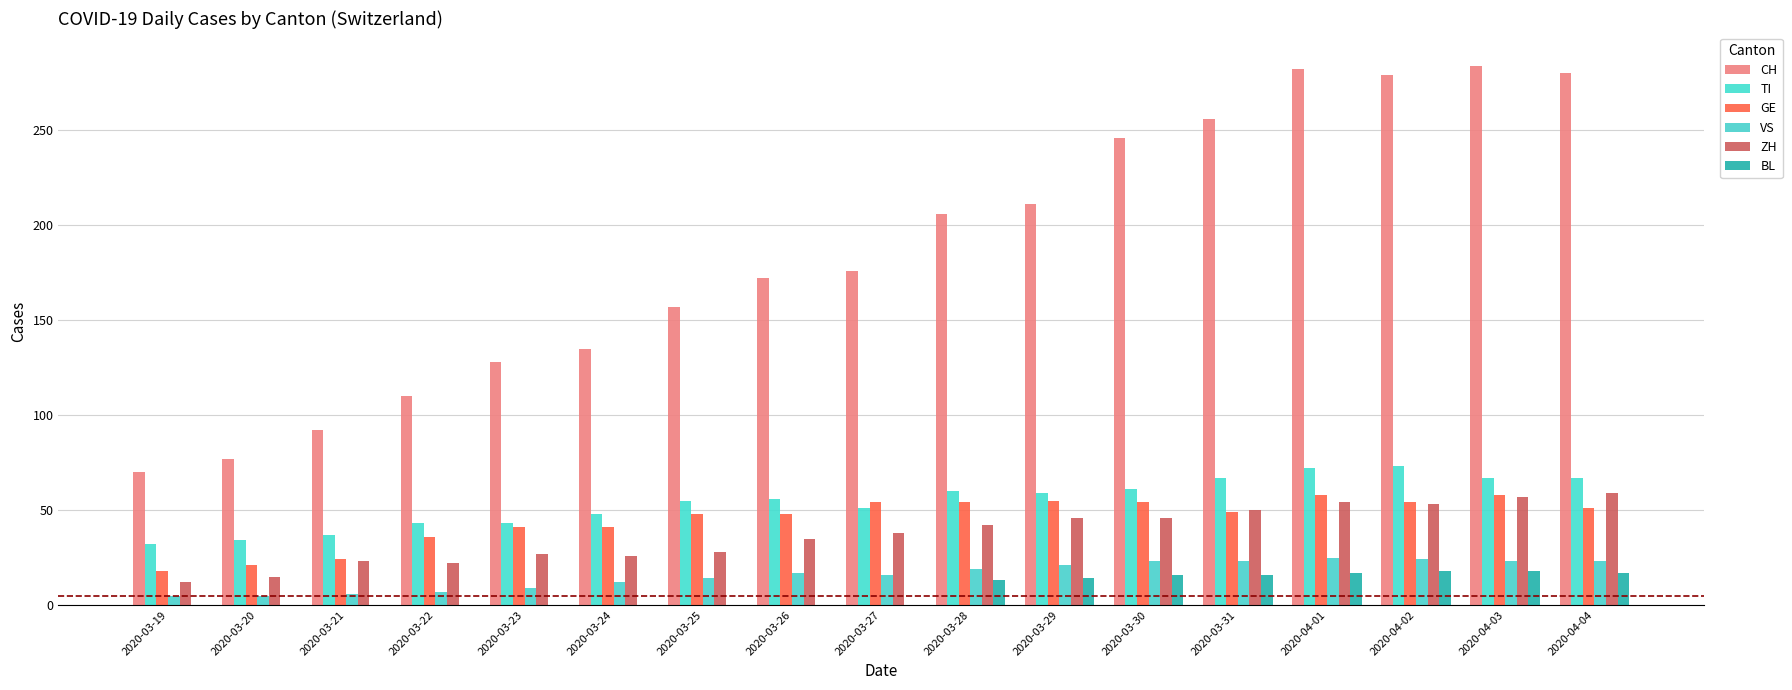

Which series has the largest total across all categories?

CH